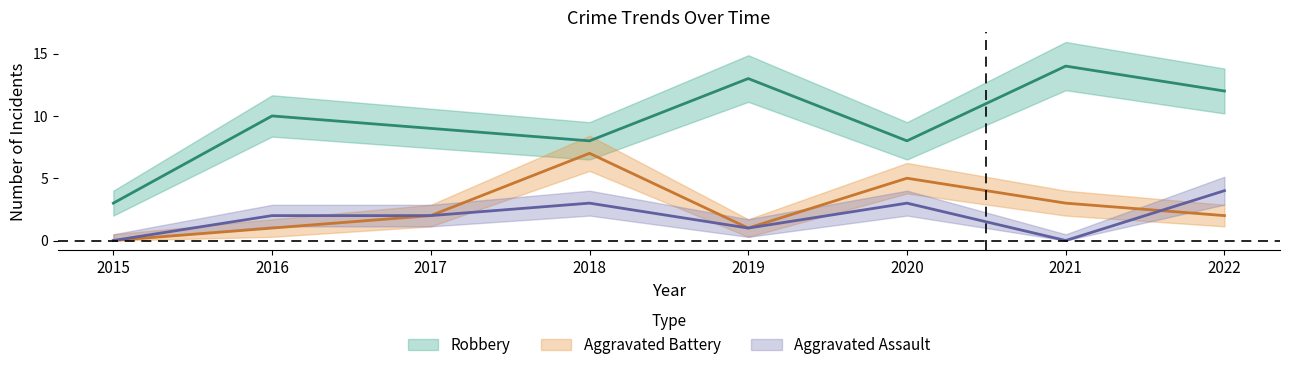

Reading left to right, what are all the values shown in this chart?

Robbery: 3	10	9	8	13	8	14	12
Aggravated Battery: 0	1	2	7	1	5	3	2
Aggravated Assault: 0	2	2	3	1	3	0	4